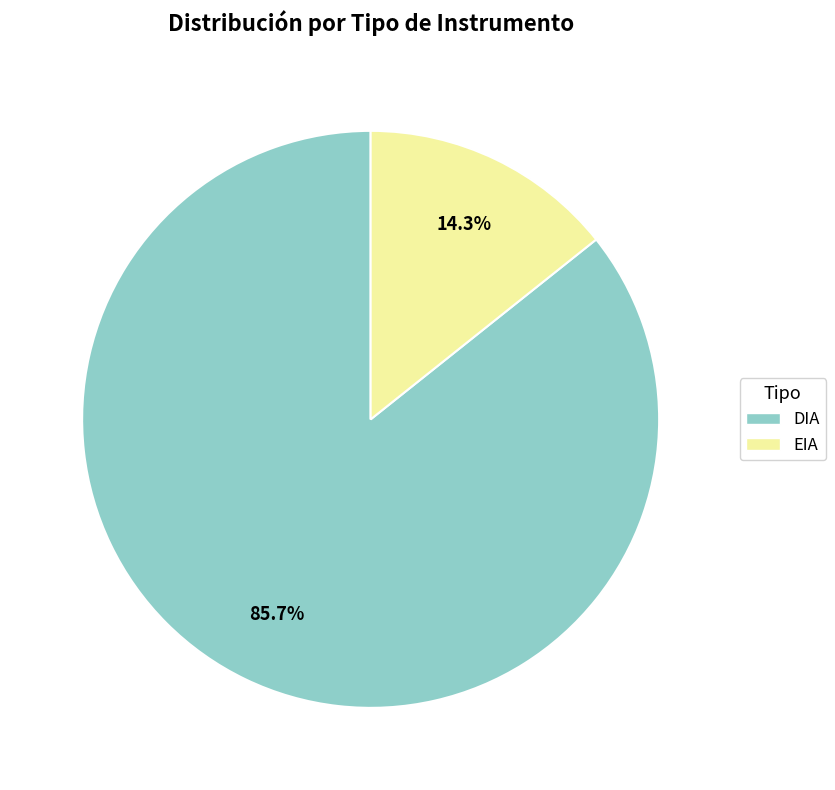

What portion of the pie excludes EIA?

85.7%